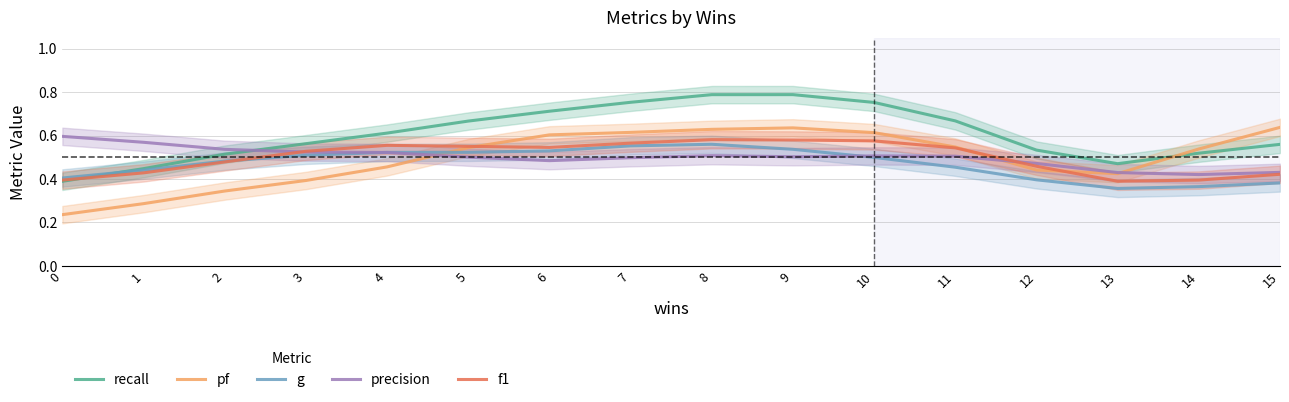

Between which two adjacent categories do f1 and recall first intersect?

0 and 1